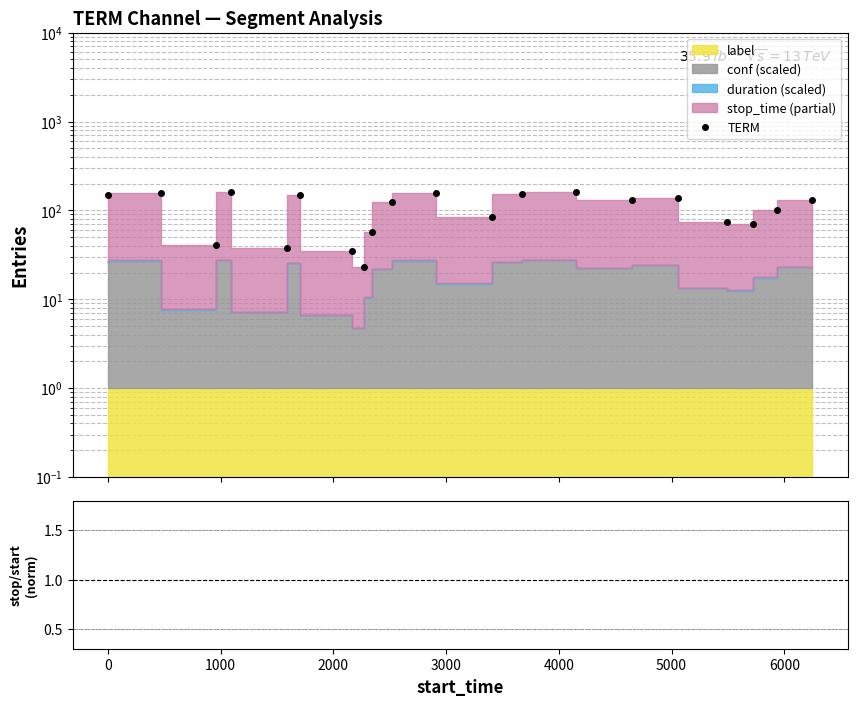

The TERM series shows 40.0 at 0. True or false?

False